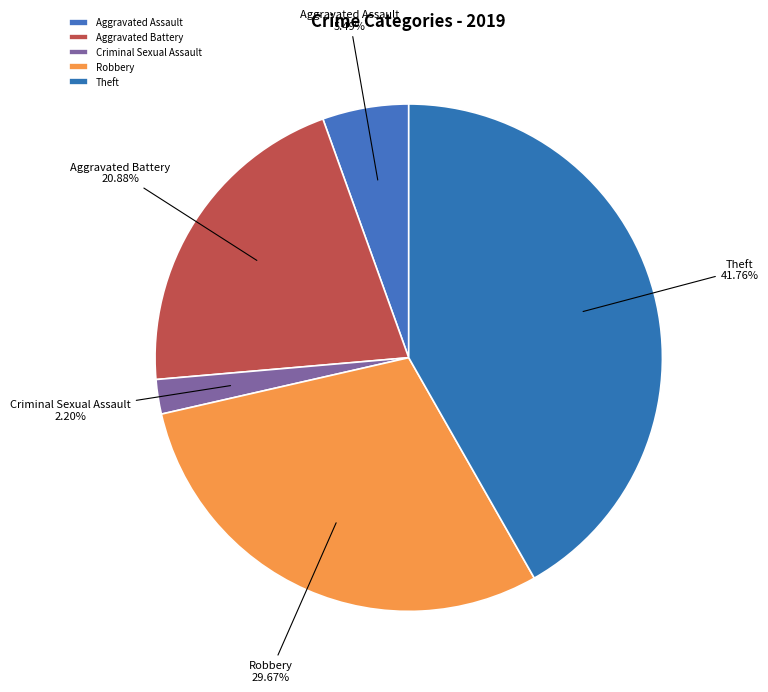

What is the smallest slice in the pie chart?

Criminal Sexual Assault